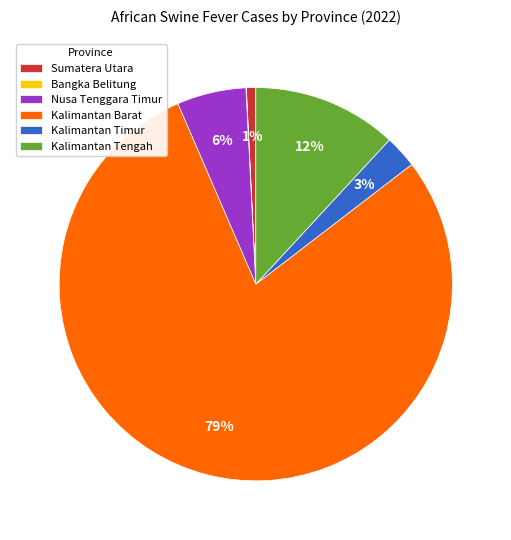

Between Kalimantan Barat and Kalimantan Timur, which is larger?

Kalimantan Barat